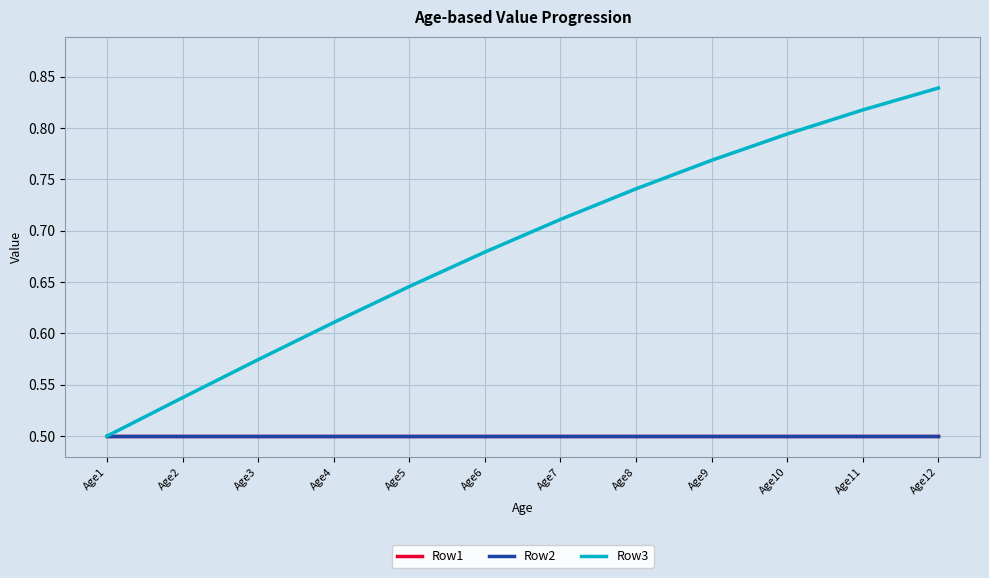

Is this an area chart (filled region under the line)?

No